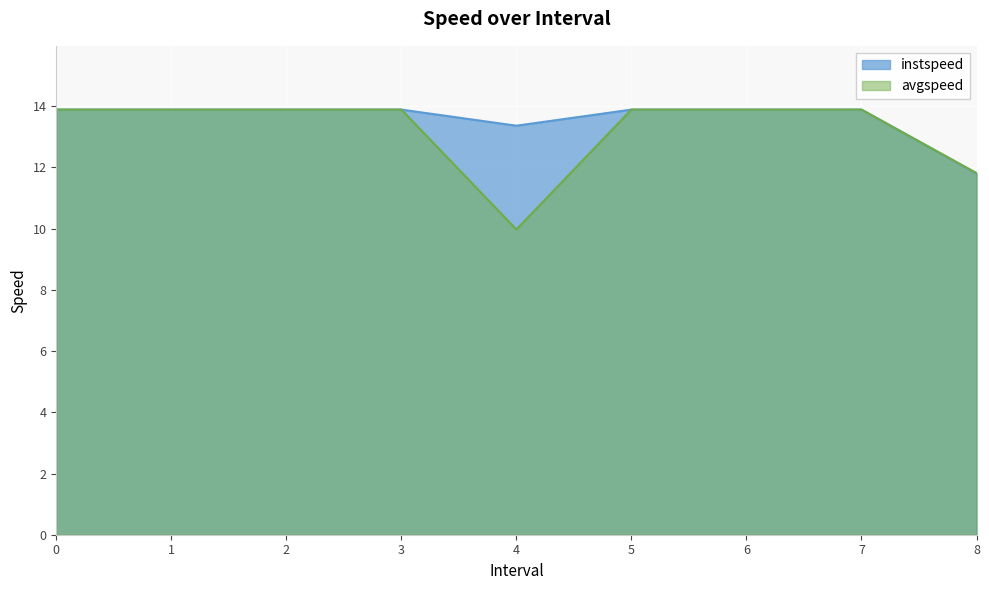

Is it true that avgspeed equals 13.9 at 6?

True